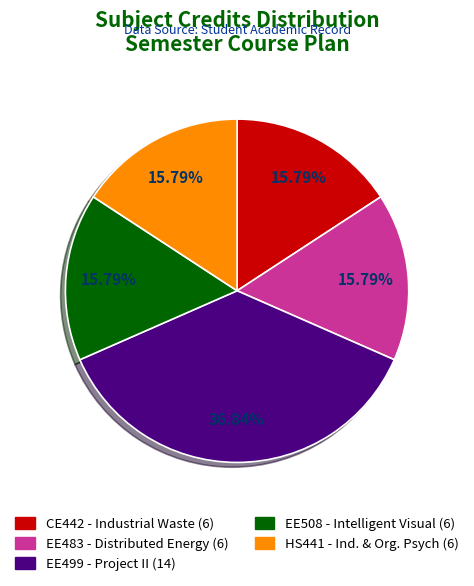

To the nearest percent, what portion does EE508 represent?

16%